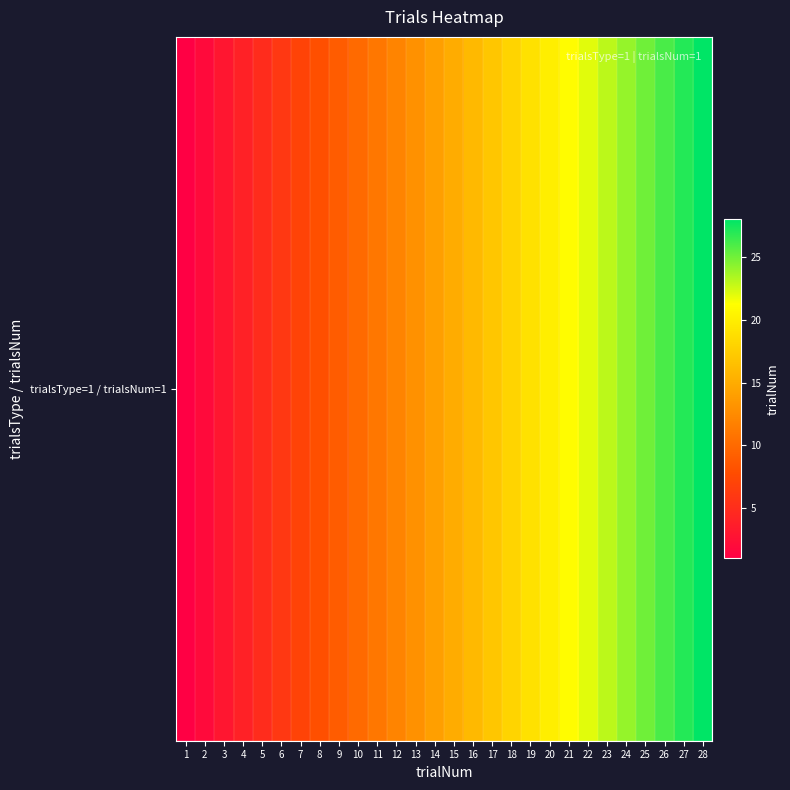

What is the difference between the maximum and minimum values?

27